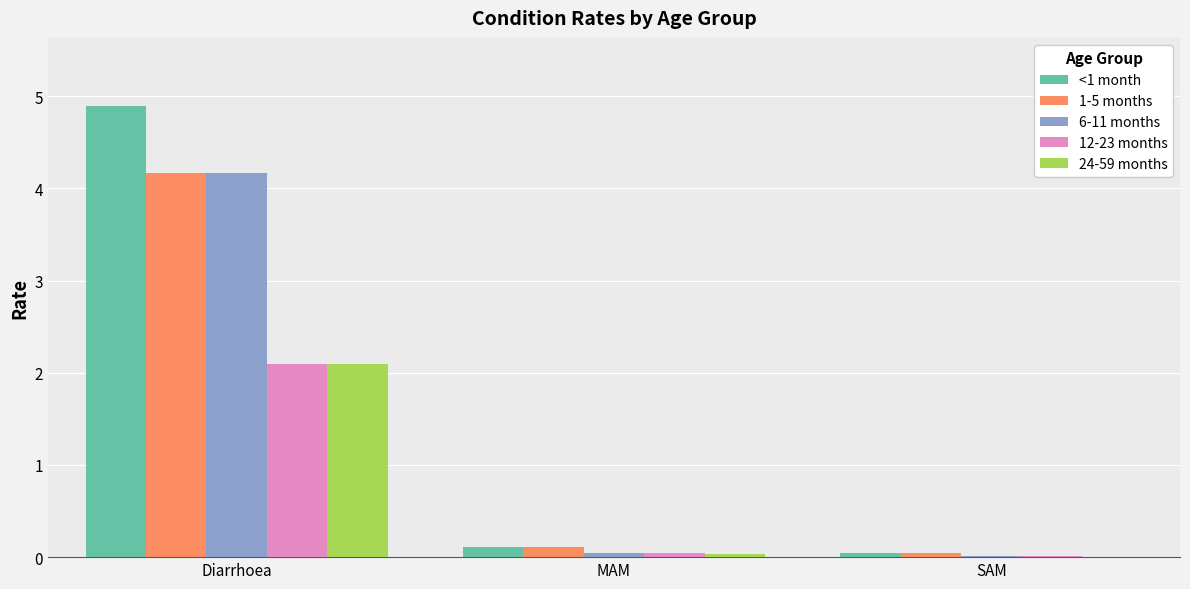

Which category has the highest value in the <1 month series?

Diarrhoea